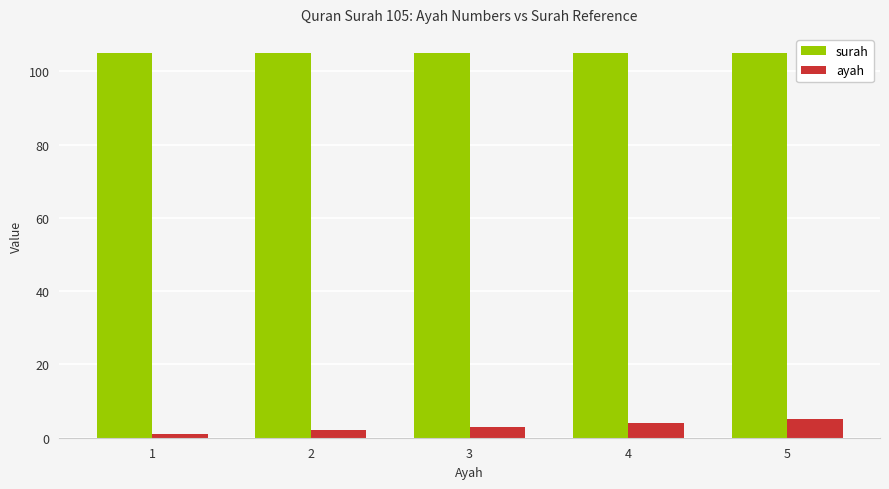

What is the value of the ayah bar at the 1st from the left?

1